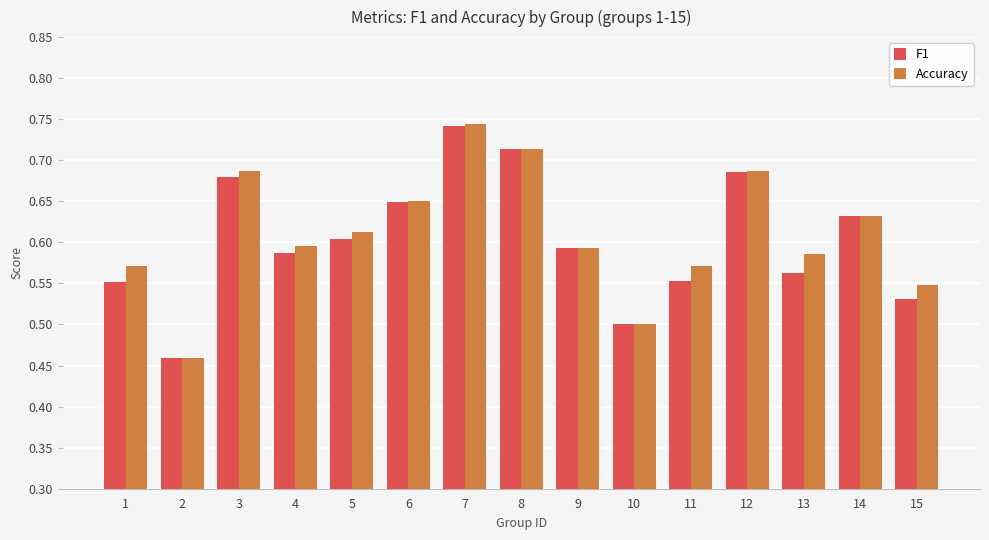

What is the sum of the F1 values at 1 and 13?

1.1